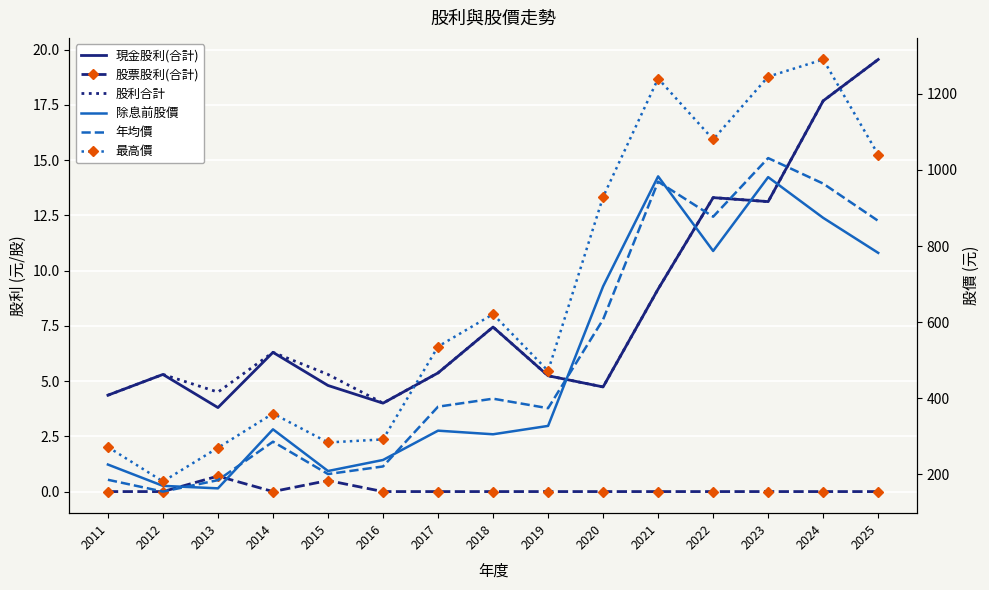

Reading left to right, extract all data points from this chart.

現金股利(合計): 2011=4.4	2012=5.3	2013=3.8	2014=6.3	2015=4.8	2016=4.0	2017=5.4	2018=7.4	2019=5.2	2020=4.7	2021=9.2	2022=13.3	2023=13.1	2024=17.7	2025=19.6
股票股利(合計): 2011=0.0	2012=0.0	2013=0.7	2014=0.0	2015=0.5	2016=0.0	2017=0.0	2018=0.0	2019=0.0	2020=0.0	2021=0.0	2022=0.0	2023=0.0	2024=0.0	2025=0.0
股利合計: 2011=4.4	2012=5.3	2013=4.5	2014=6.3	2015=5.3	2016=4.0	2017=5.4	2018=7.4	2019=5.2	2020=4.7	2021=9.2	2022=13.3	2023=13.1	2024=17.7	2025=19.6
除息前股價: 2011=226.0	2012=170.0	2013=163.5	2014=318.5	2015=209.0	2016=238.0	2017=315.0	2018=305.5	2019=327.5	2020=694.0	2021=983.0	2022=787.0	2023=981.0	2024=874.0	2025=782.0
年均價: 2011=186.0	2012=155.0	2013=185.0	2014=286.0	2015=201.0	2016=221.0	2017=378.0	2018=399.0	2019=374.0	2020=607.0	2021=969.0	2022=877.0	2023=1031.0	2024=964.0	2025=866.0
最高價: 2011=272.0	2012=181.5	2013=270.0	2014=360.0	2015=284.0	2016=292.0	2017=536.0	2018=621.0	2019=472.0	2020=929.0	2021=1240.0	2022=1080.0	2023=1245.0	2024=1290.0	2025=1040.0